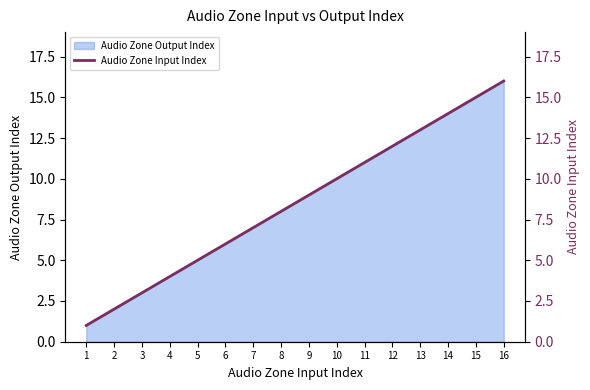

Reading right to left, extract all data points from this chart.

16	15	14	13	12	11	10	9	8	7	6	5	4	3	2	1